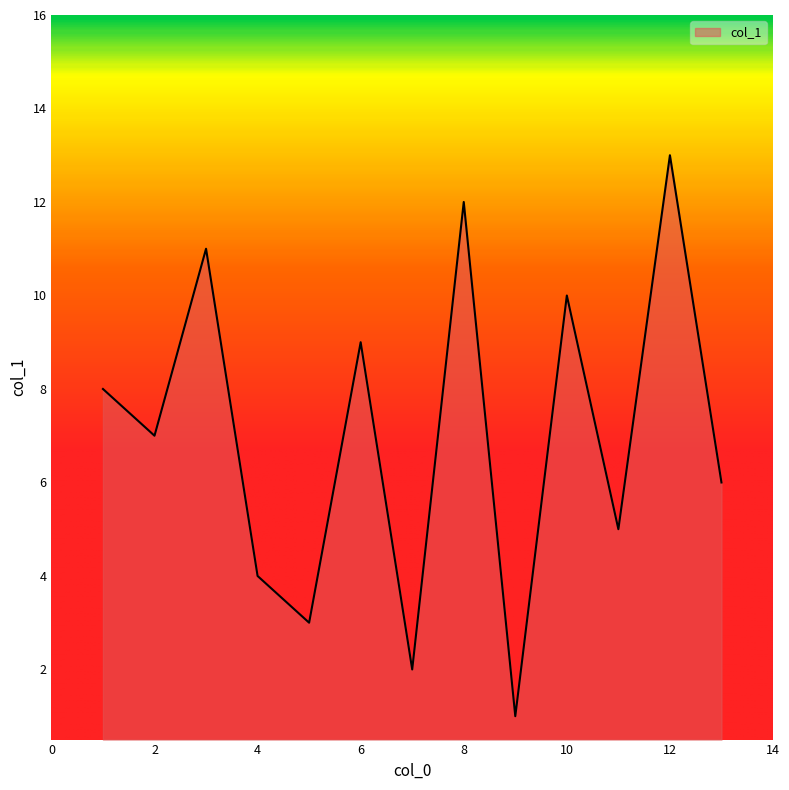

What is the greatest value displayed?

13